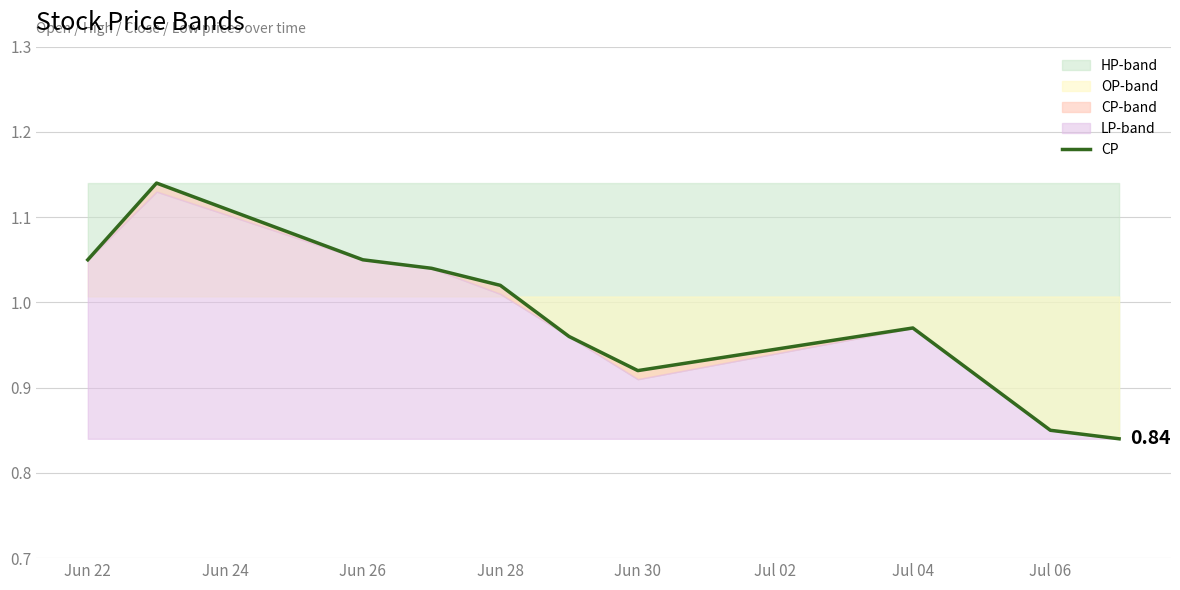

How many values are below 1?

5